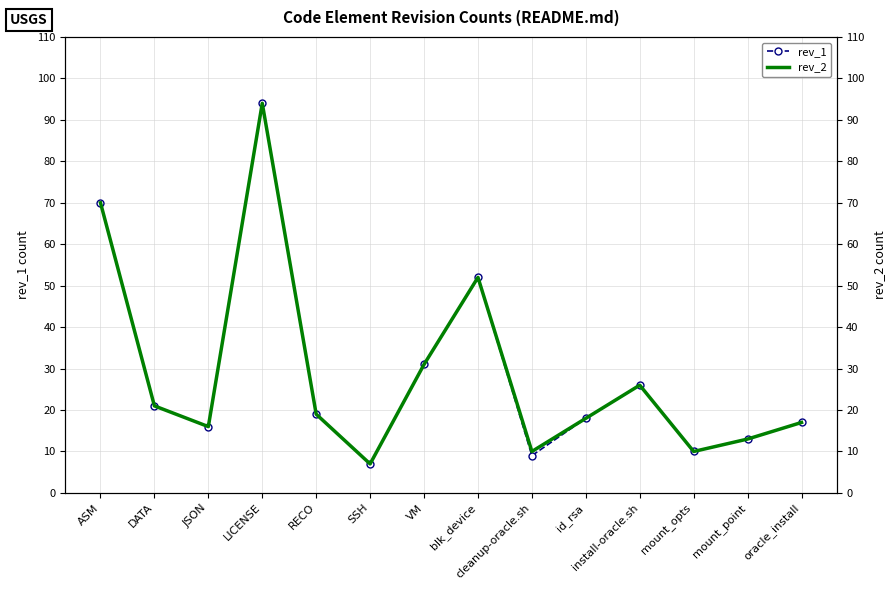

Is it true that rev_1 equals 18 at id_rsa?

True